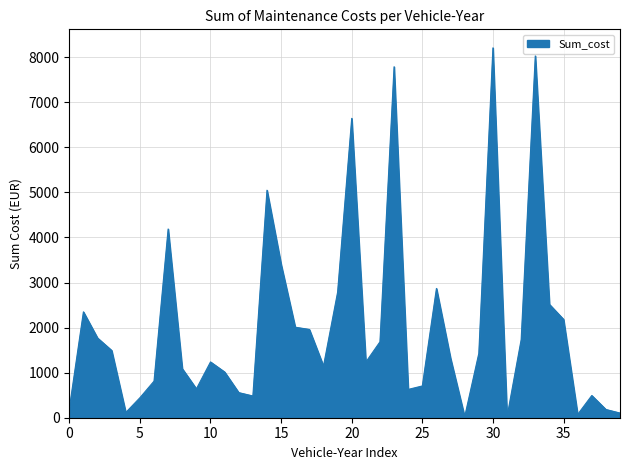

What is the difference between the maximum and minimum values?

8185.0